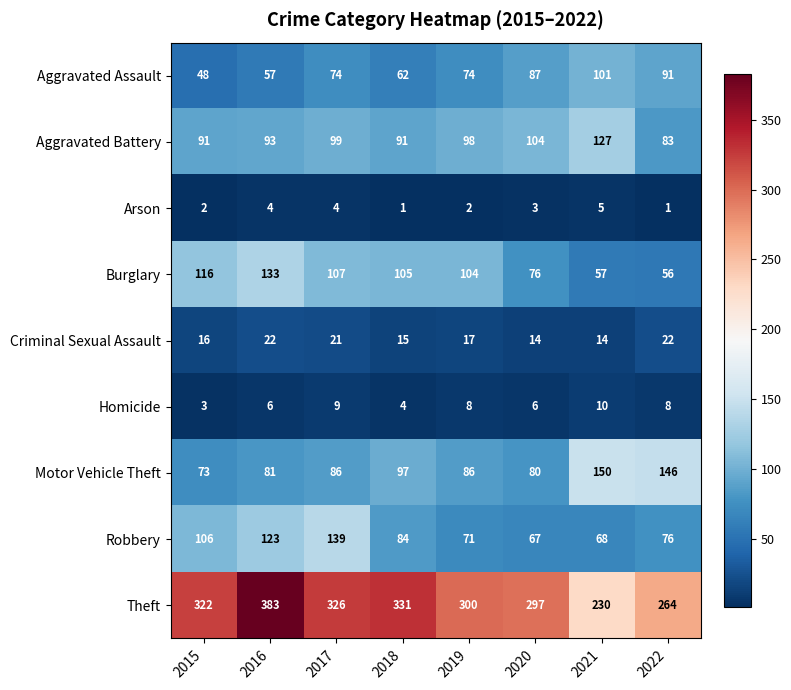

What is the maximum value shown in the chart?

383